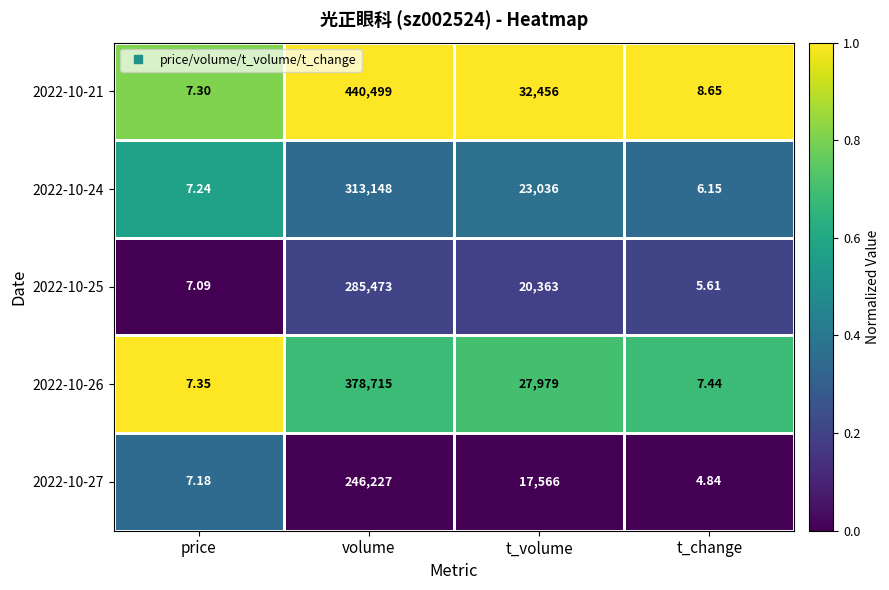

Which series has the widest spread of values?

2022-10-21